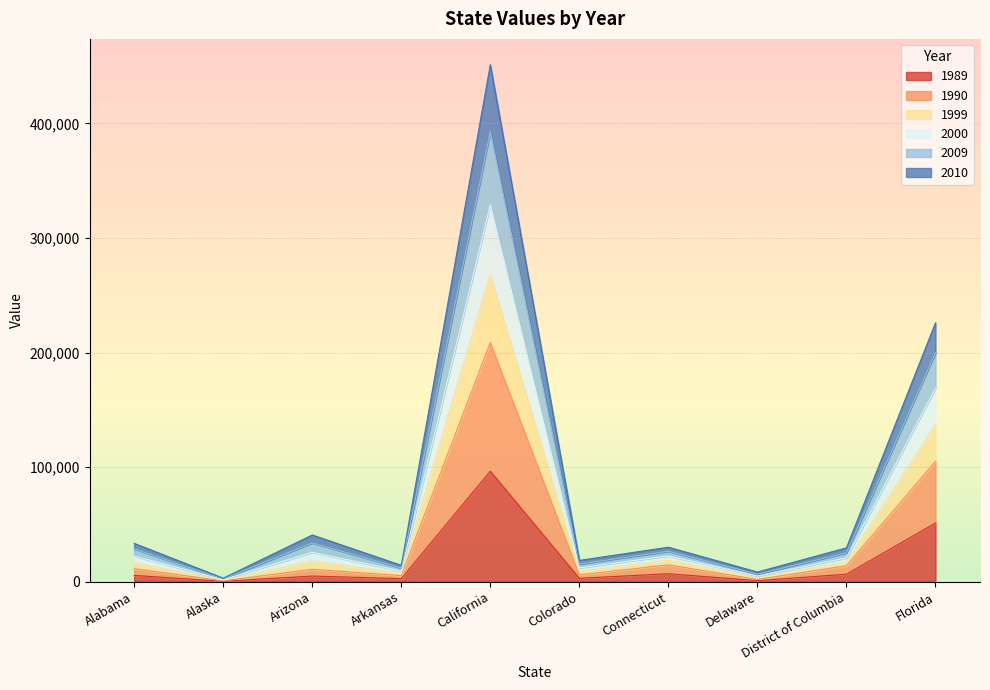

True or false: 1989 has a value of 96431 at California.

True